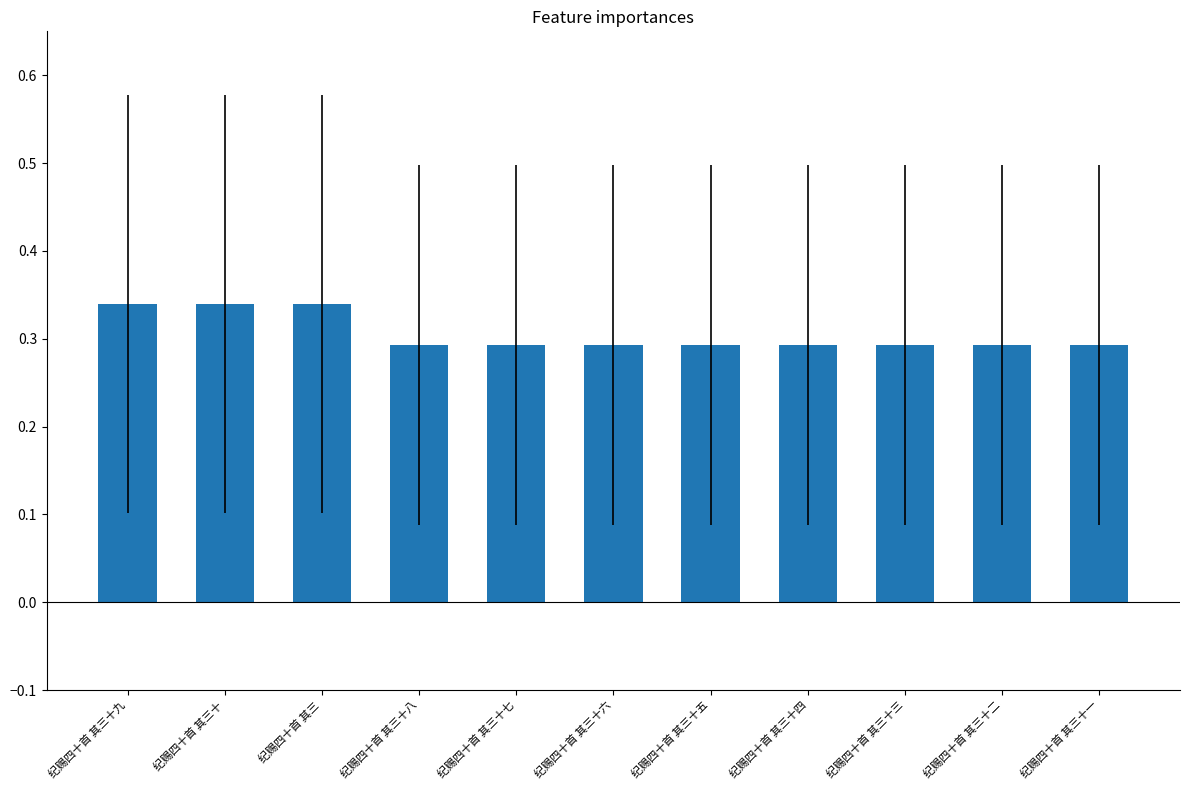

Count the values in the range 0 to 1.

11